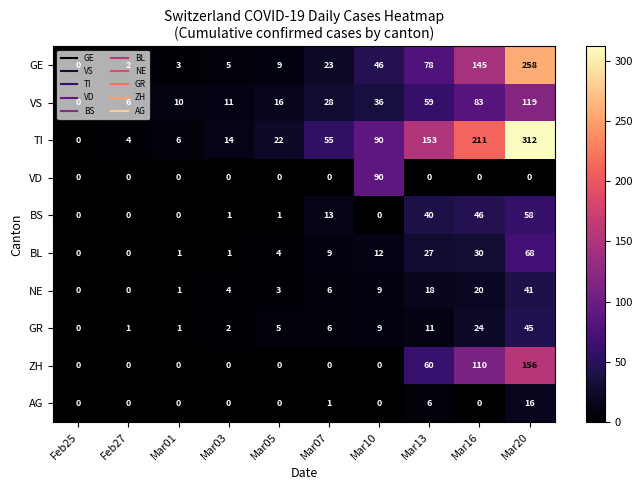

What is the difference between the highest and lowest values at Mar03?

14